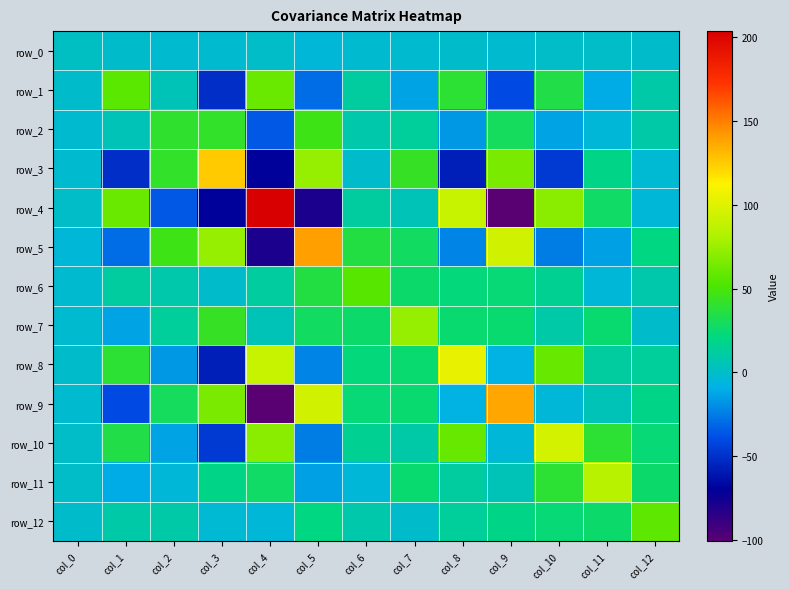

What is the difference between the maximum and minimum values in the row_1 series?

111.0